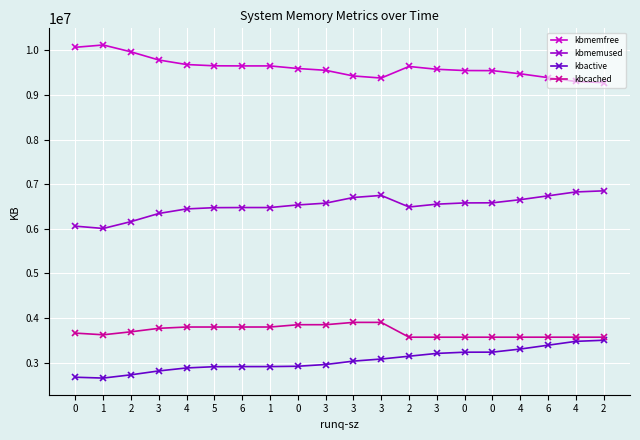

True or false: kbactive has more than 2 interior local peaks.

False